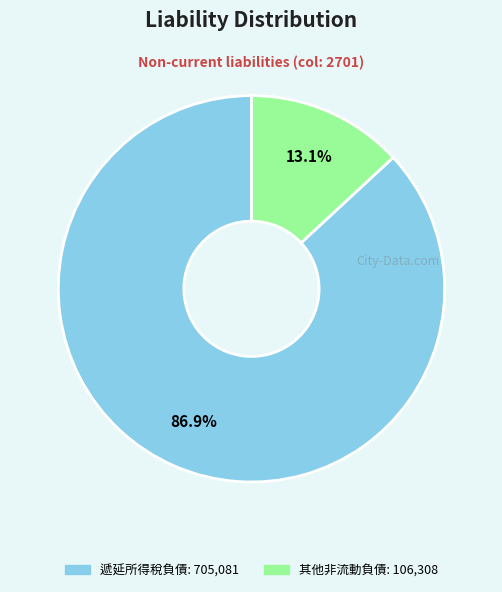

Combined, do 其他非流動負債 and 遞延所得稅負債 account for over 50%?

Yes